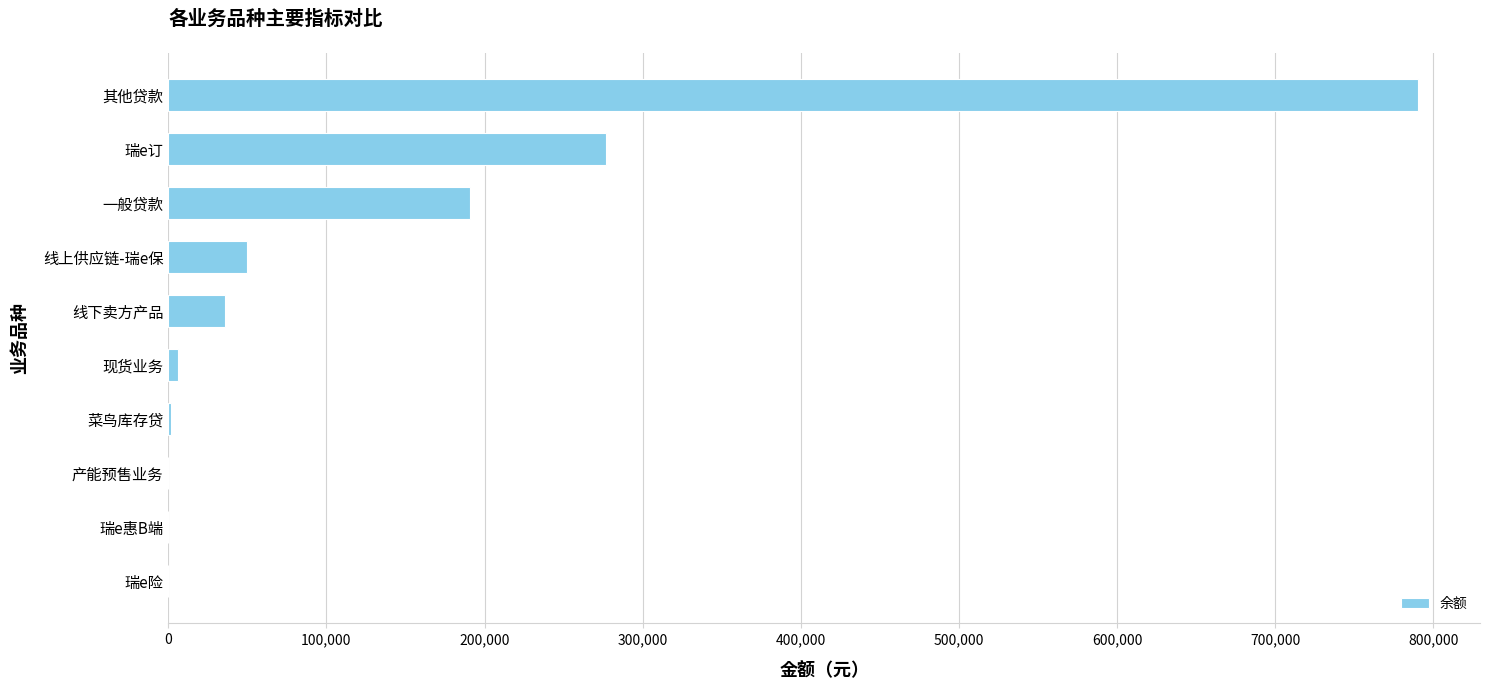

Is it true that the value at 一般贷款 is 341055.7?

False